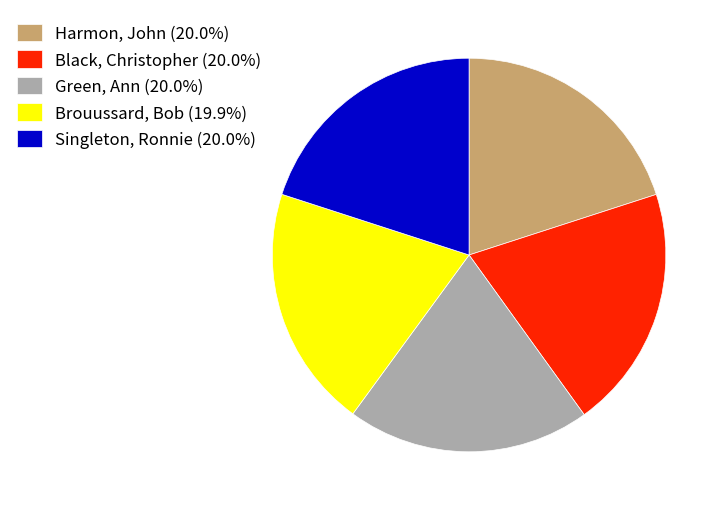

What is the ratio of the value at Green, Ann (20.0%) to the value at Harmon, John (20.0%)?

1.0